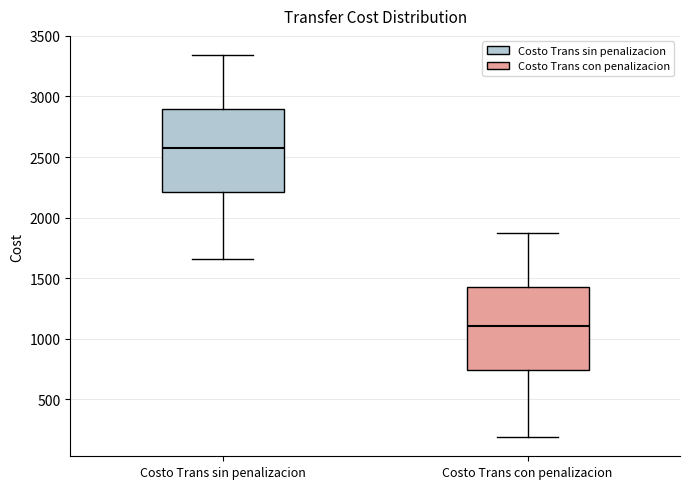

Reading left to right, transcribe this box plot: for each box, give where its median line is, the range the box spans, and where its two whiskers end, as read against the y-axis. The values are not printed on the chart, so give them approximately, as read against the axis.

Costo Trans sin penalizacion: median 2600, box 2200 to 2900, whiskers 1650 to 3350
Costo Trans con penalizacion: median 1100, box 750 to 1450, whiskers 200 to 1850